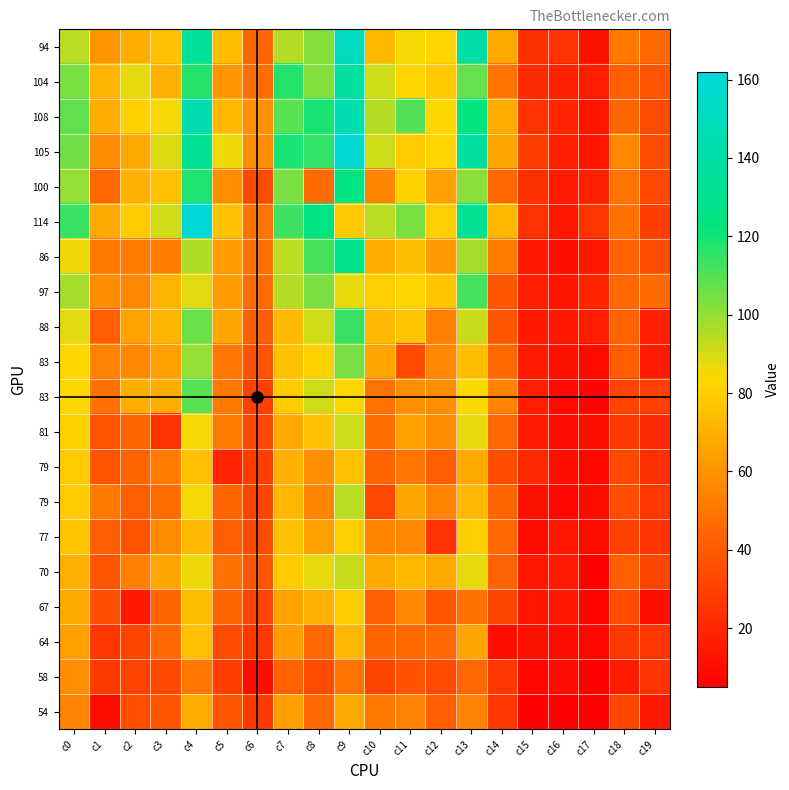

How many series are shown in this chart?

20